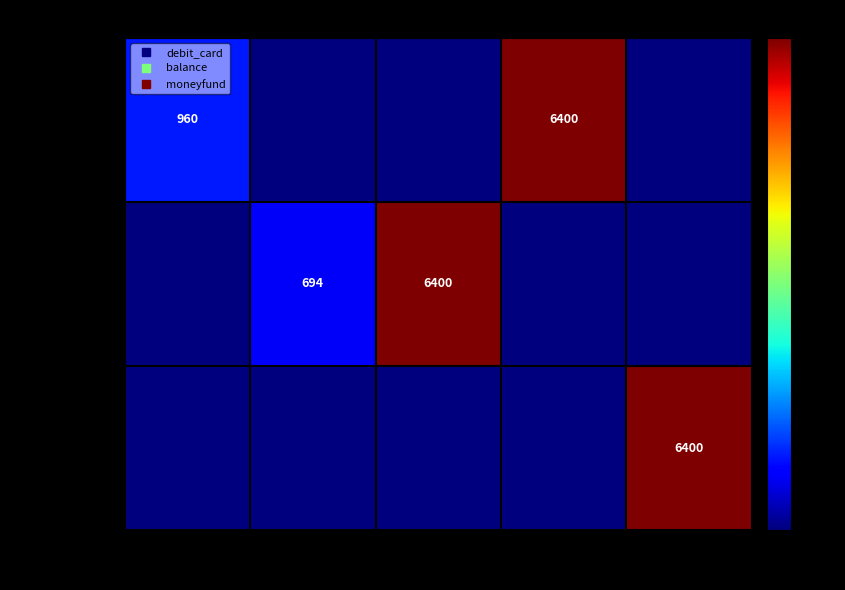

Between 3 and 1, which is larger?

3